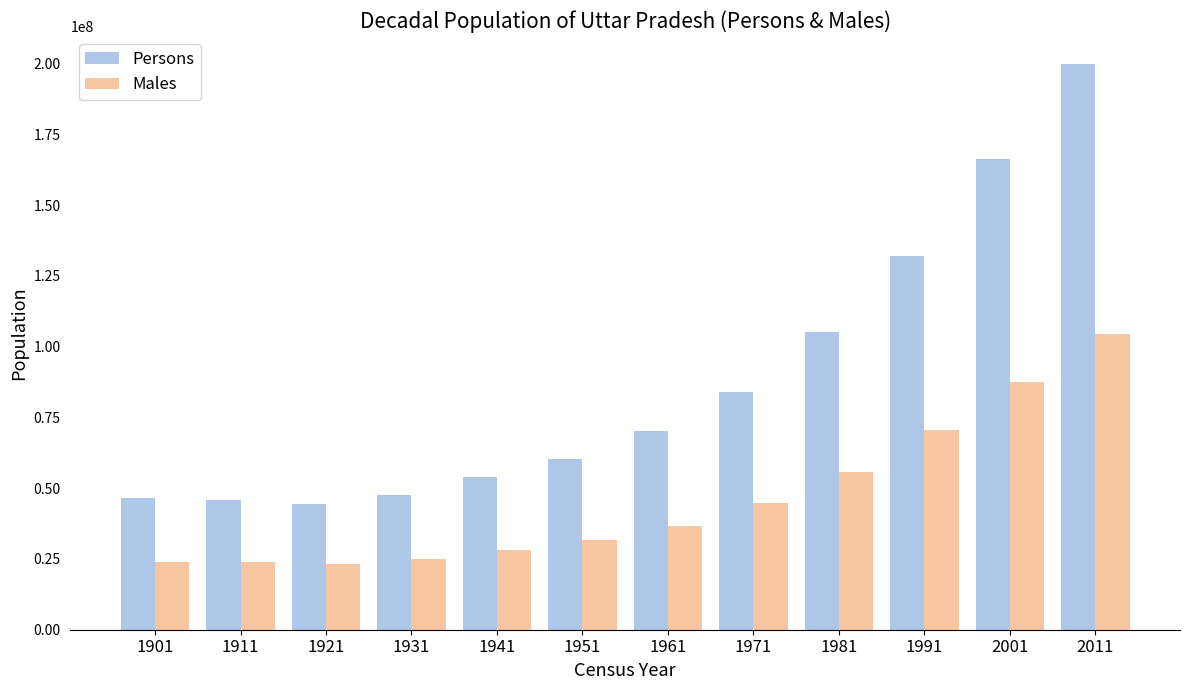

What is the average value of the Persons series?

88007557